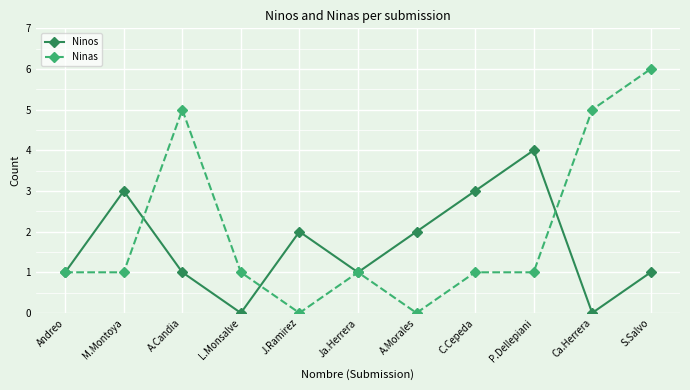

How many interior local valleys does the Ninos series have?

3